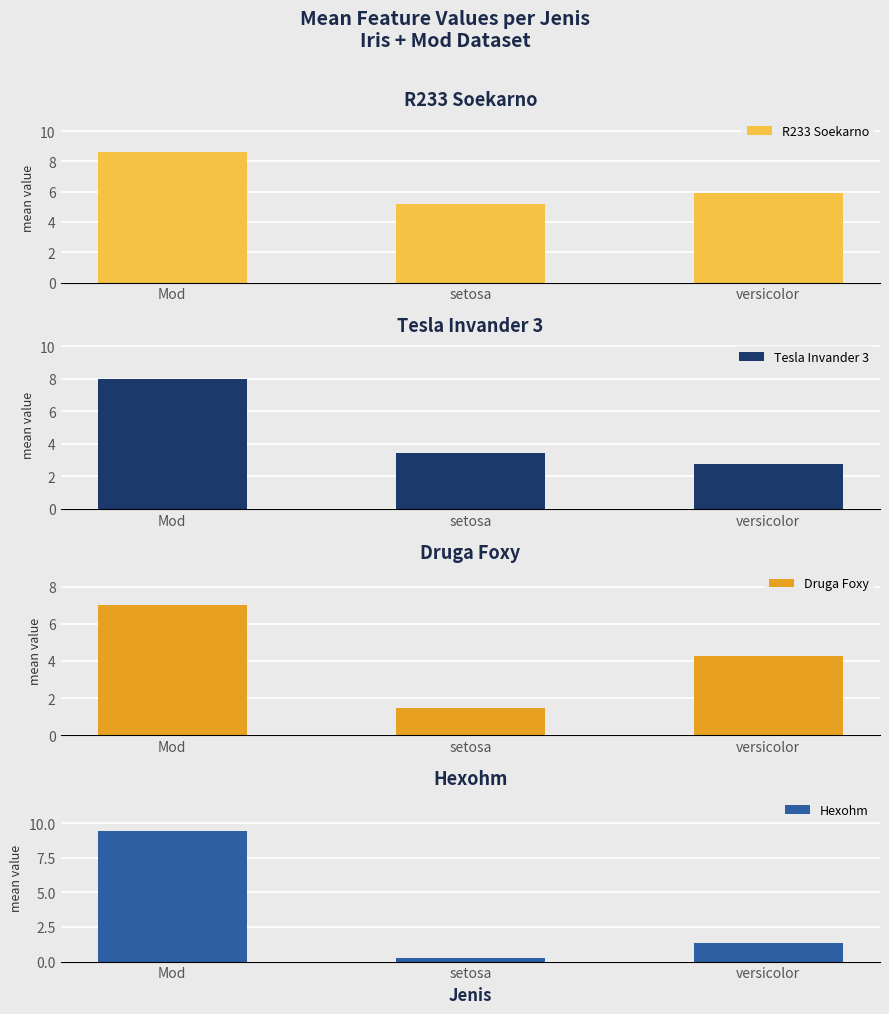

The value of Tesla Invander 3 at setosa is 1.2. True or false?

False